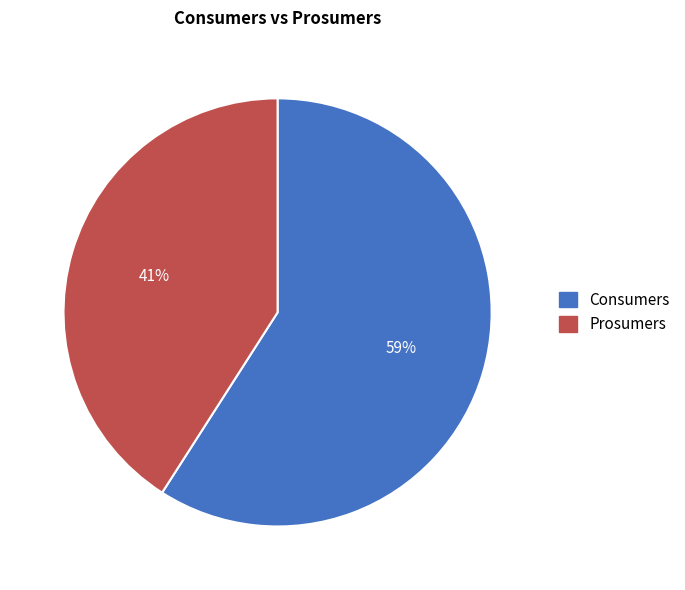

To the nearest percent, what is the combined percentage of Consumers and Prosumers?

100%